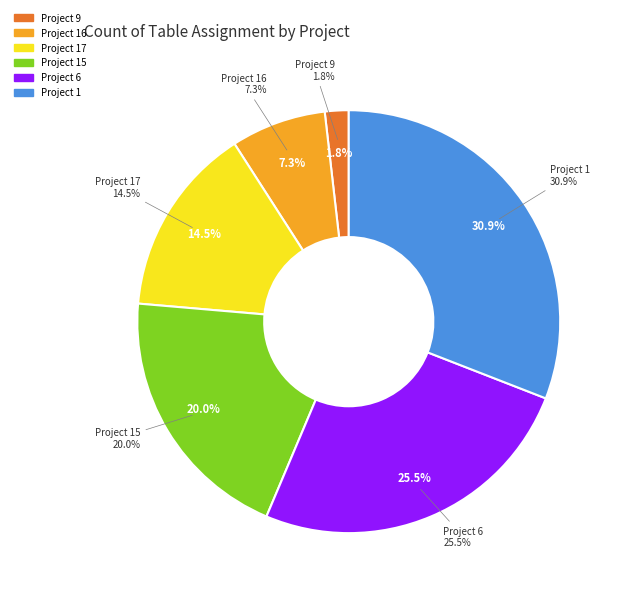

Does any single category account for the majority?

No